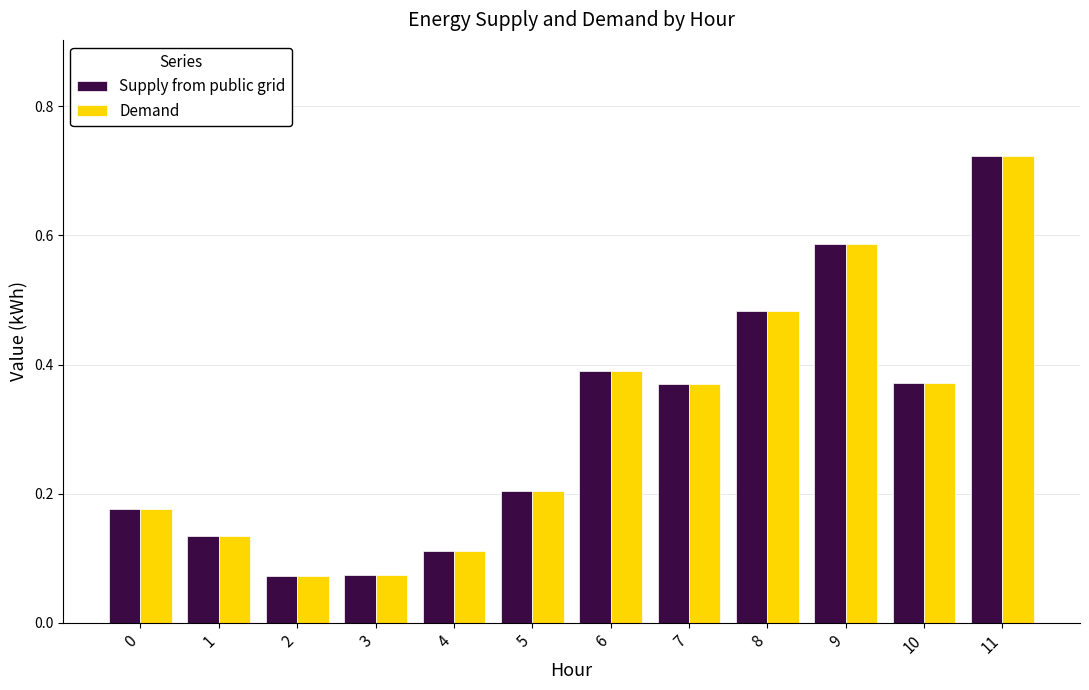

Which category has the highest value in the Demand series?

11